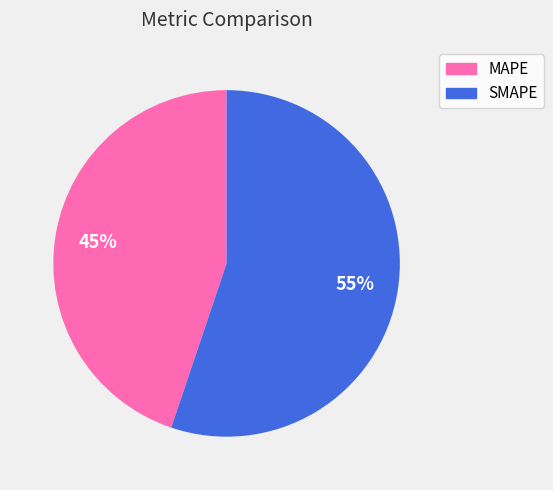

Which slice is the largest?

SMAPE